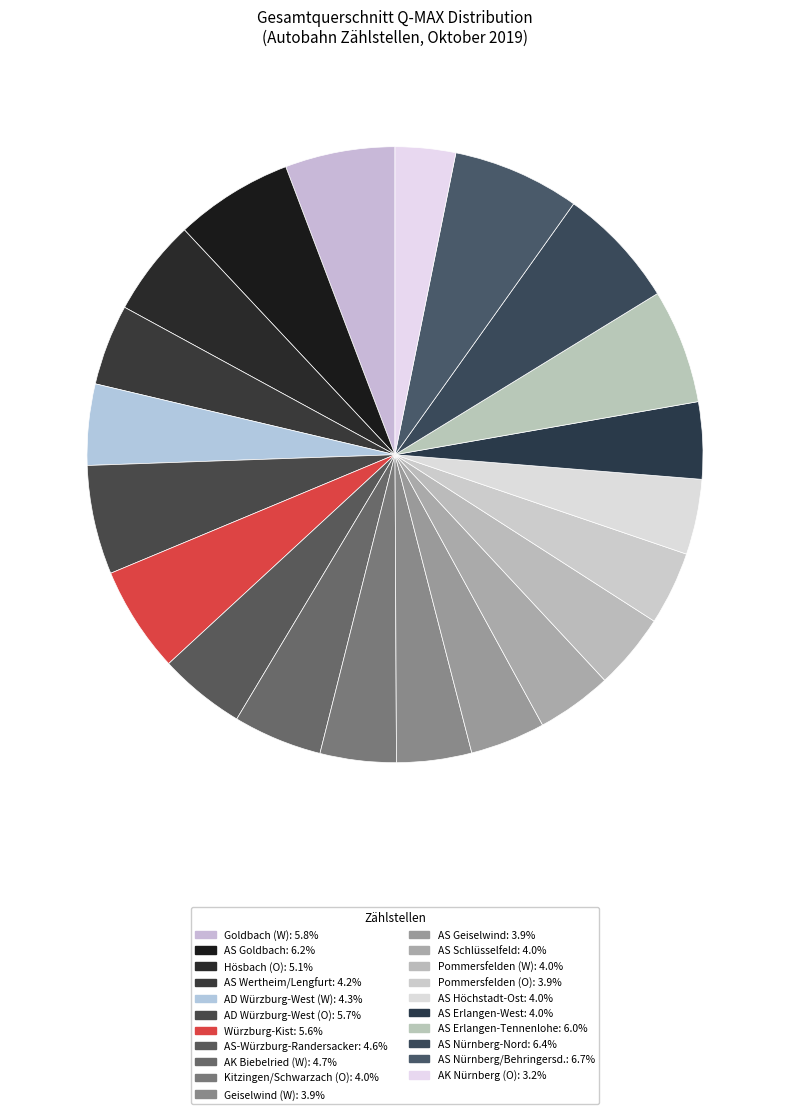

How many slices are in this pie chart?

21